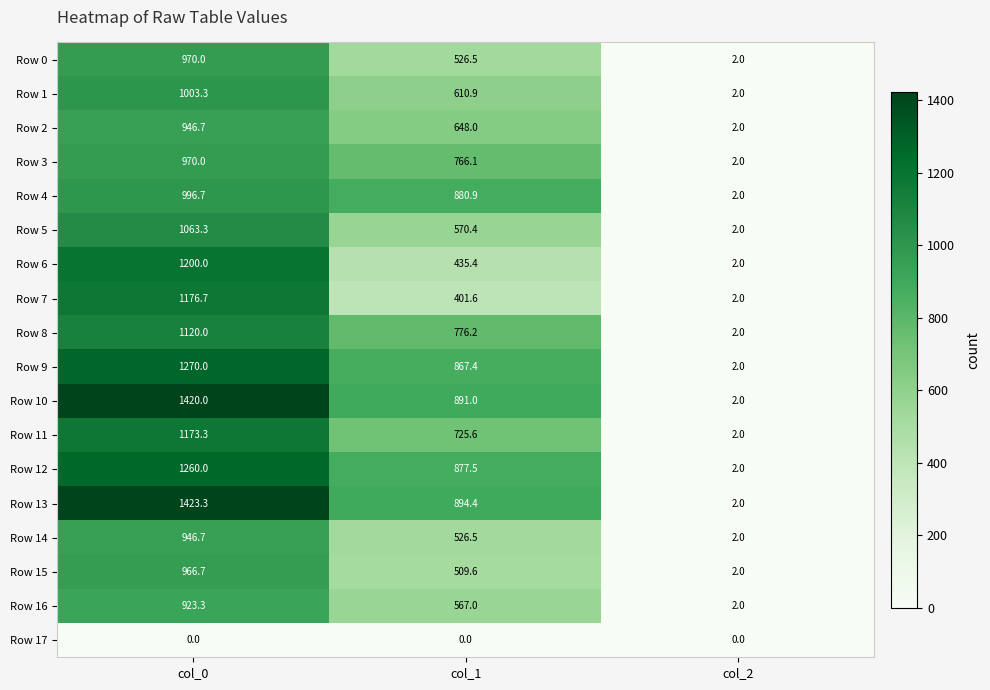

Count the number of data series in this chart.

18